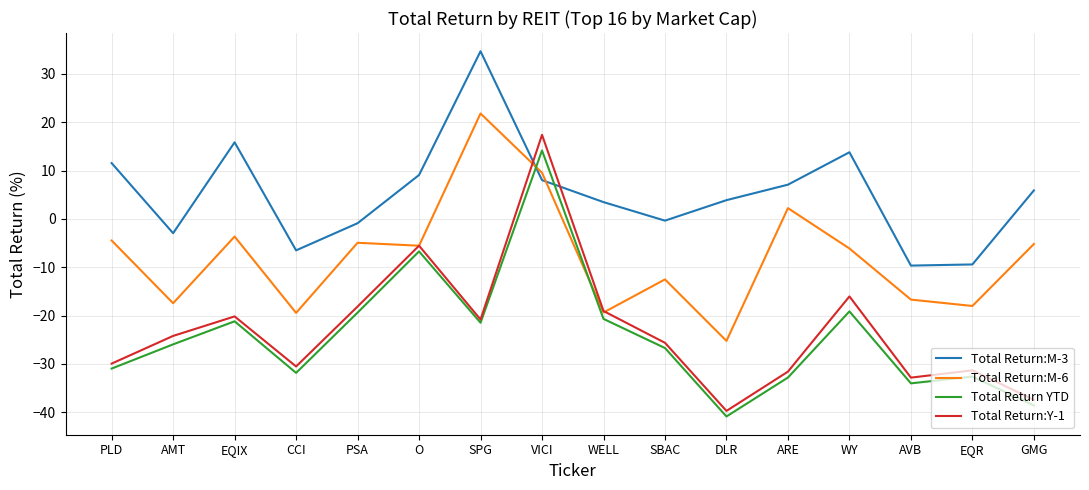

Which series has the largest total across all categories?

Total Return:M-3